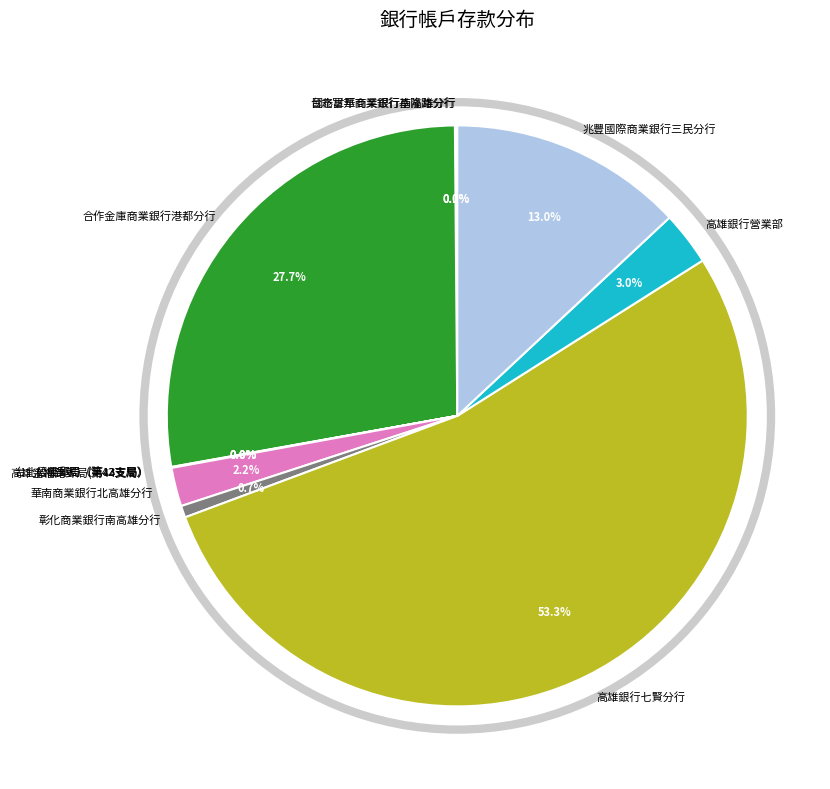

What is the ratio of the value at 華南商業銀行北高雄分行 to the value at 高雄銀行營業部?

0.7